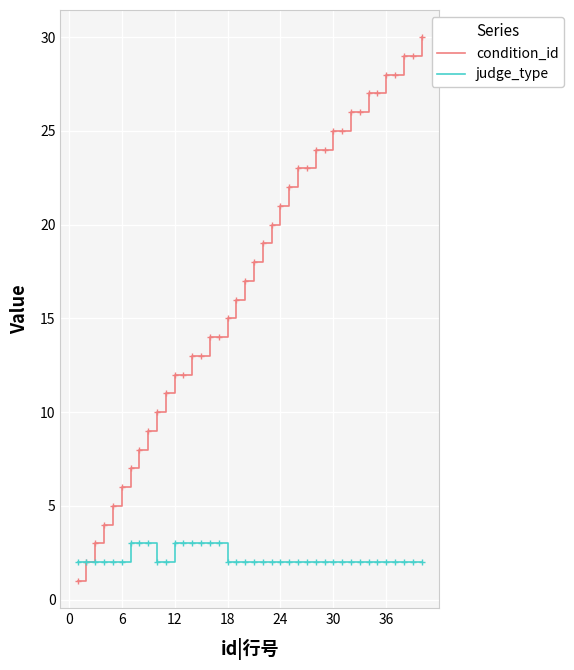

Which series has the widest spread of values?

condition_id